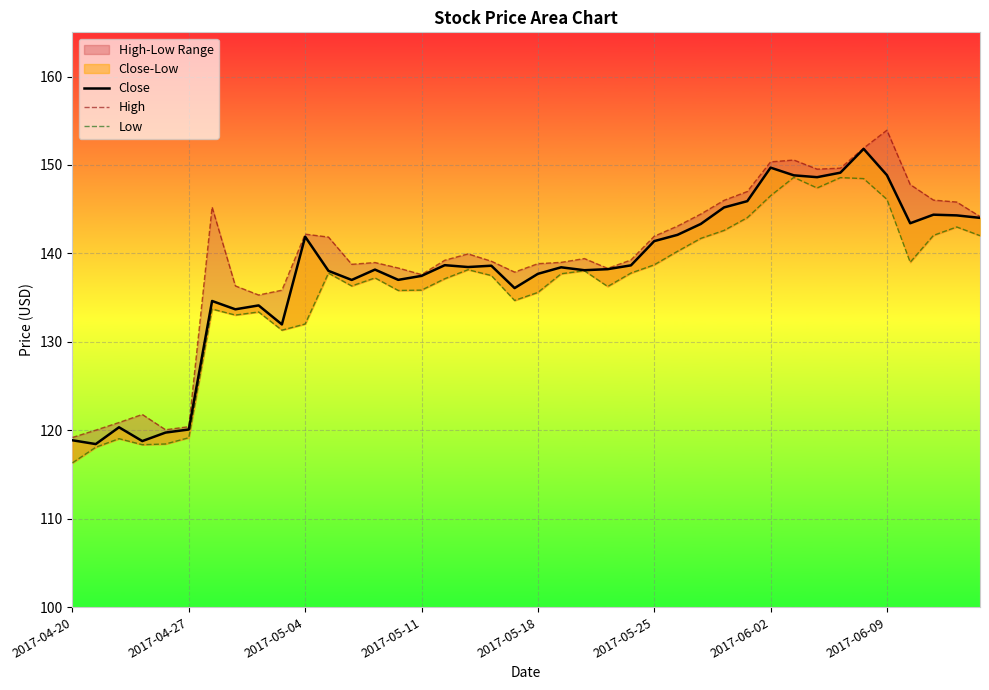

Which series has the largest range (max minus min)?

High